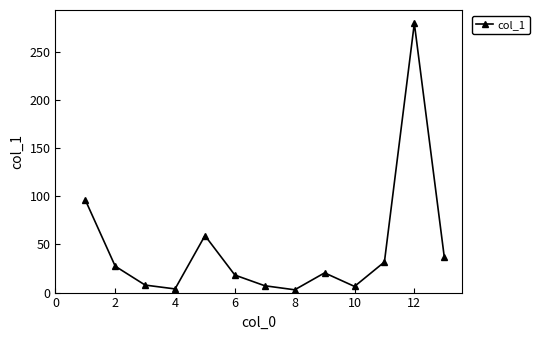

How many points are lower than both their immediate neighbors (excluding endpoints)?

3